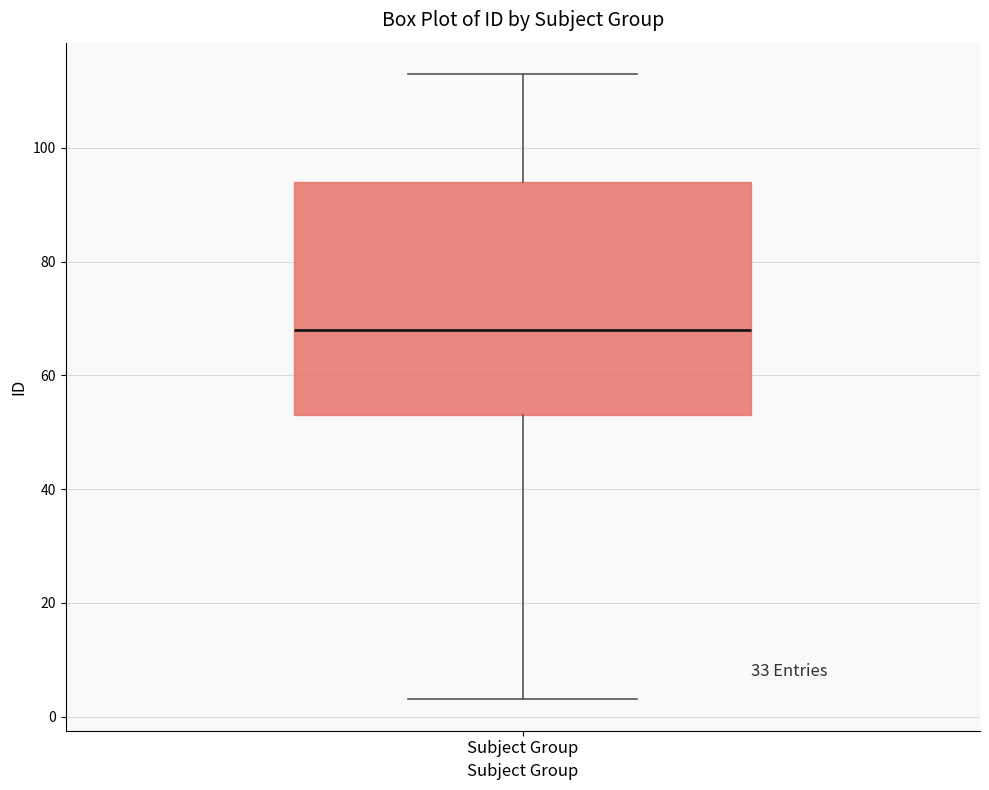

Transcribe this box plot: give where the median line is, the range the box spans, and where the two whiskers end, as read against the y-axis. The values are not printed on the chart, so give them approximately, as read against the axis.

median 68, box 54 to 94, whiskers 4 to 114